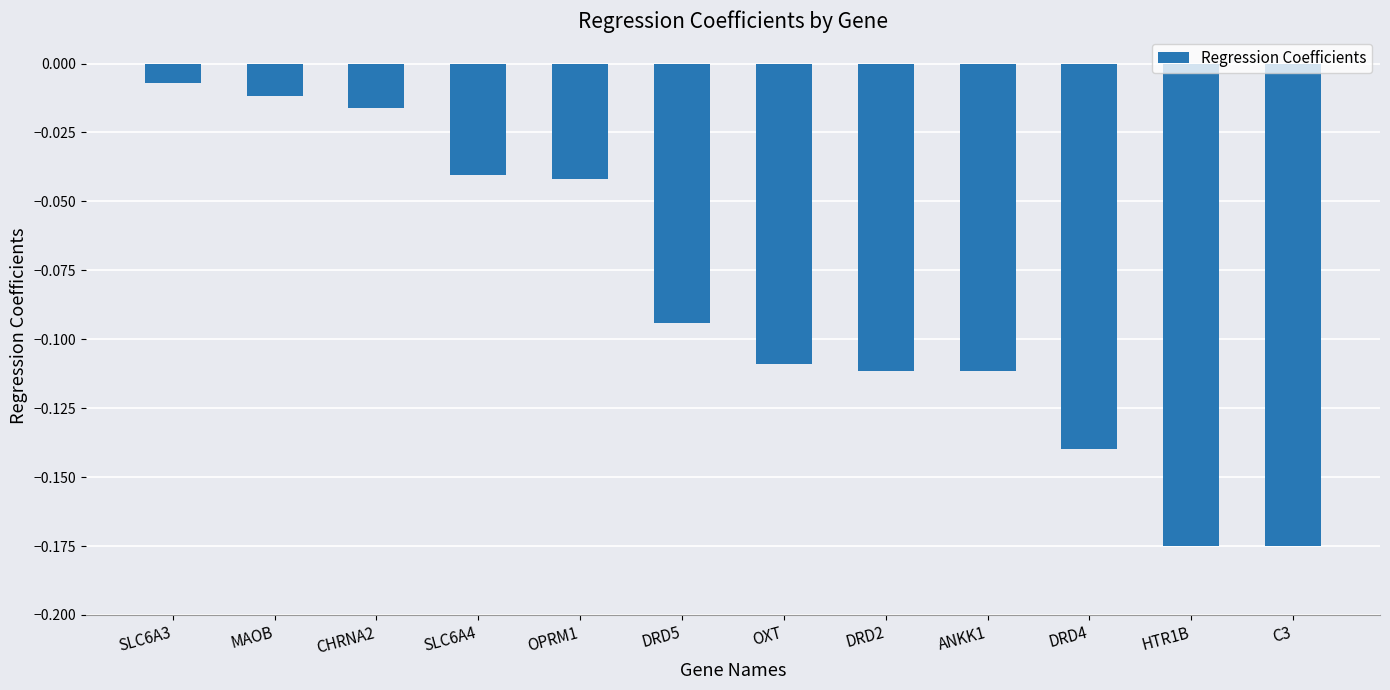

Count the number of categories in the chart.

12